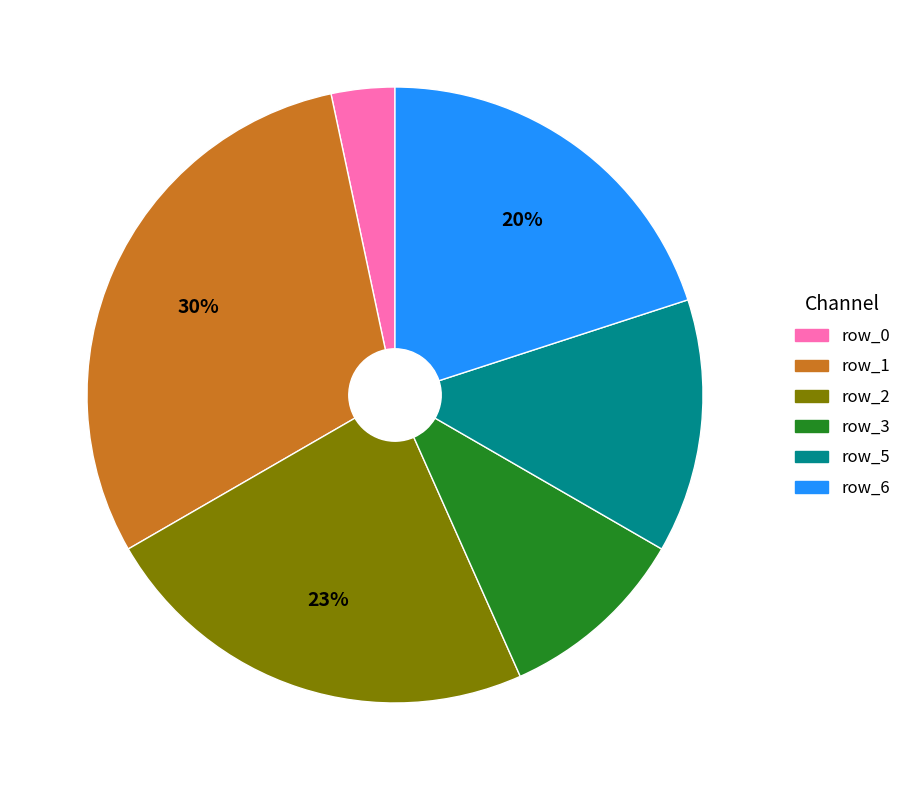

Which category has the biggest portion of the pie?

row_1